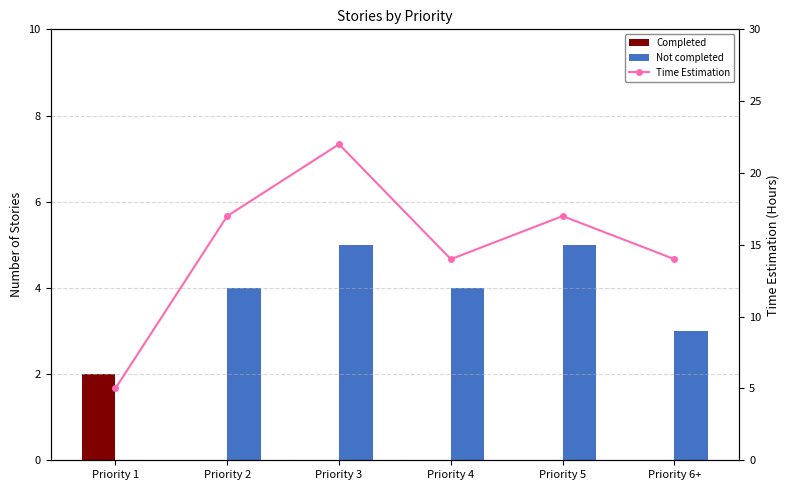

Between Priority 1 and Priority 3, which series saw the biggest shift?

Time Estimation